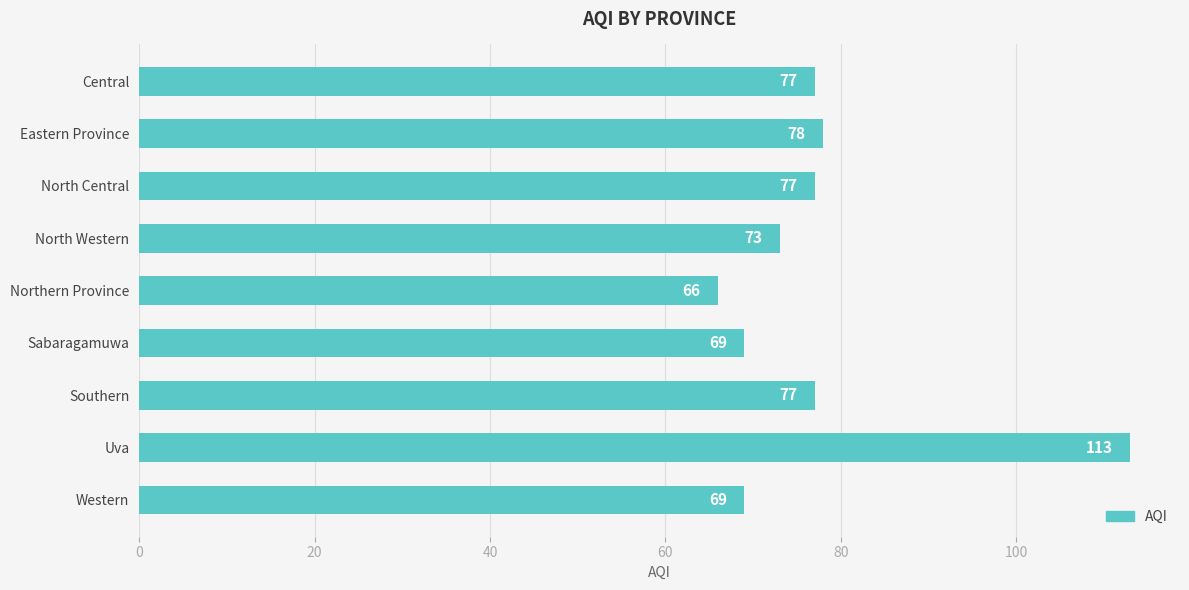

What is the difference between the maximum and second lowest values?

44